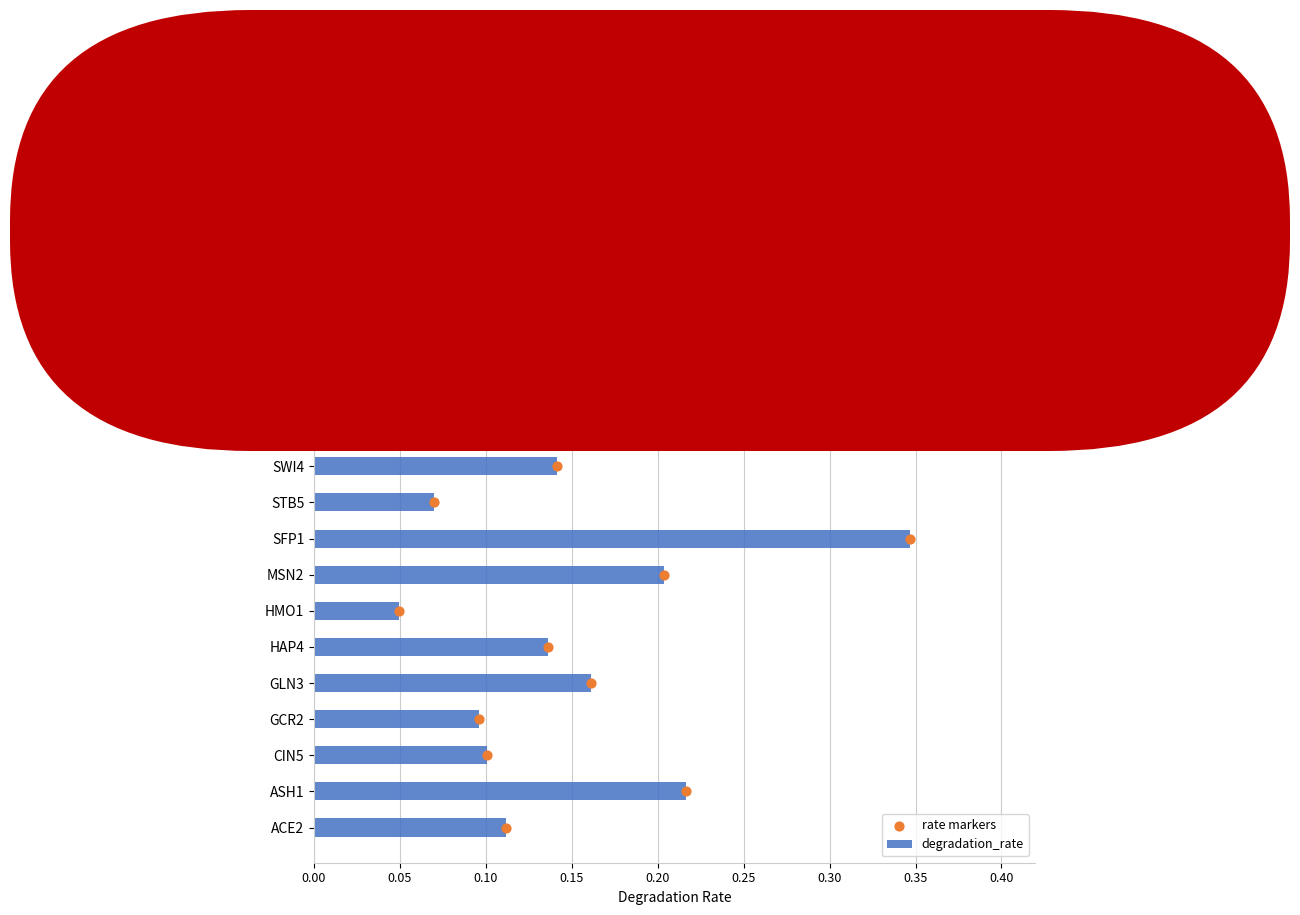

Count the degradation_rate values in the range 0 to 1.

15